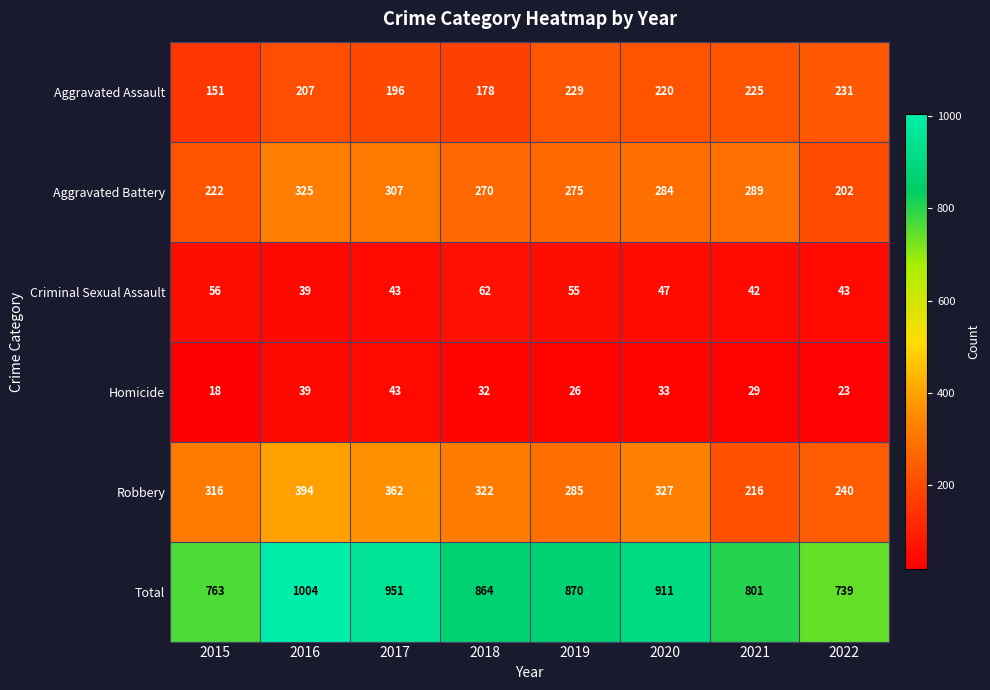

What is the greatest value displayed?

1004